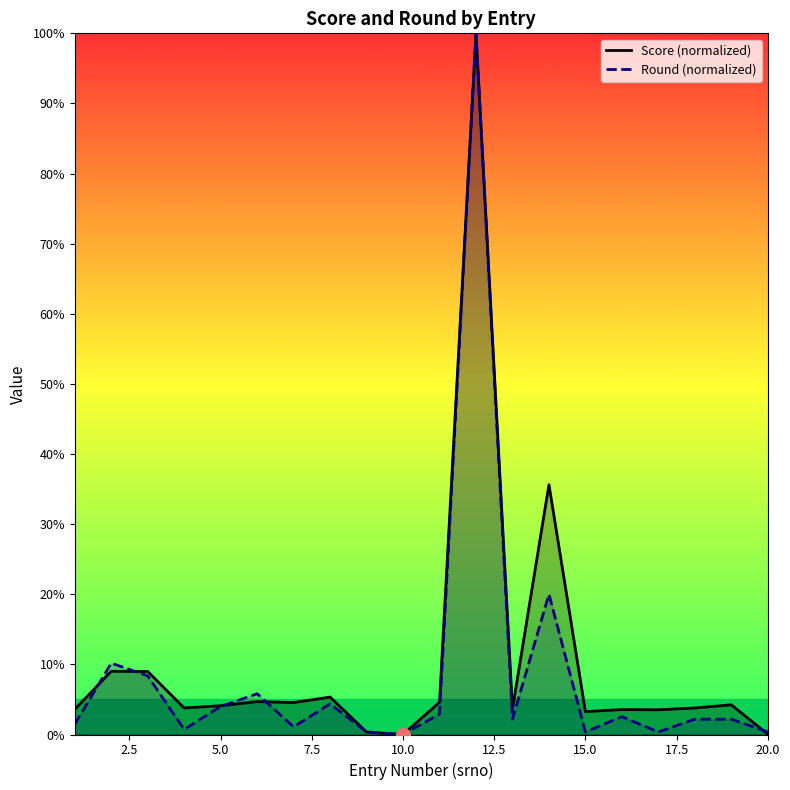

What is the maximum value for Round (normalized)?

100.0